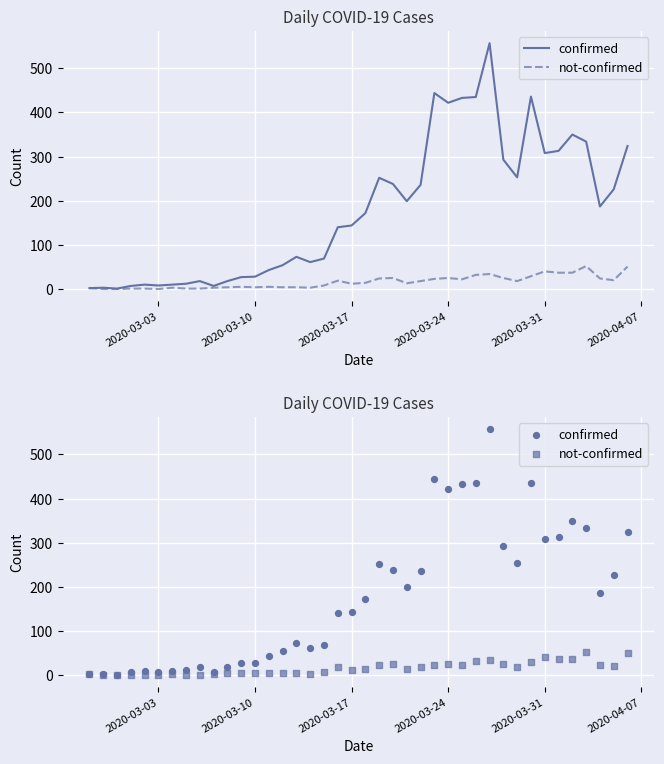

At how many categories does at least one series exceed 480?

1